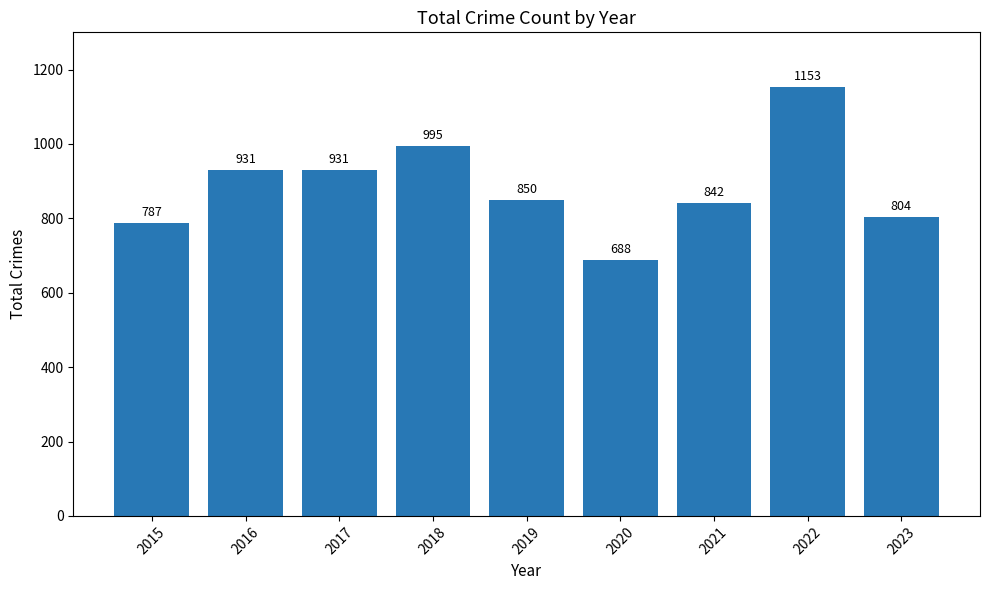

Reading left to right, transcribe all the data shown in this chart.

787	931	931	995	850	688	842	1153	804